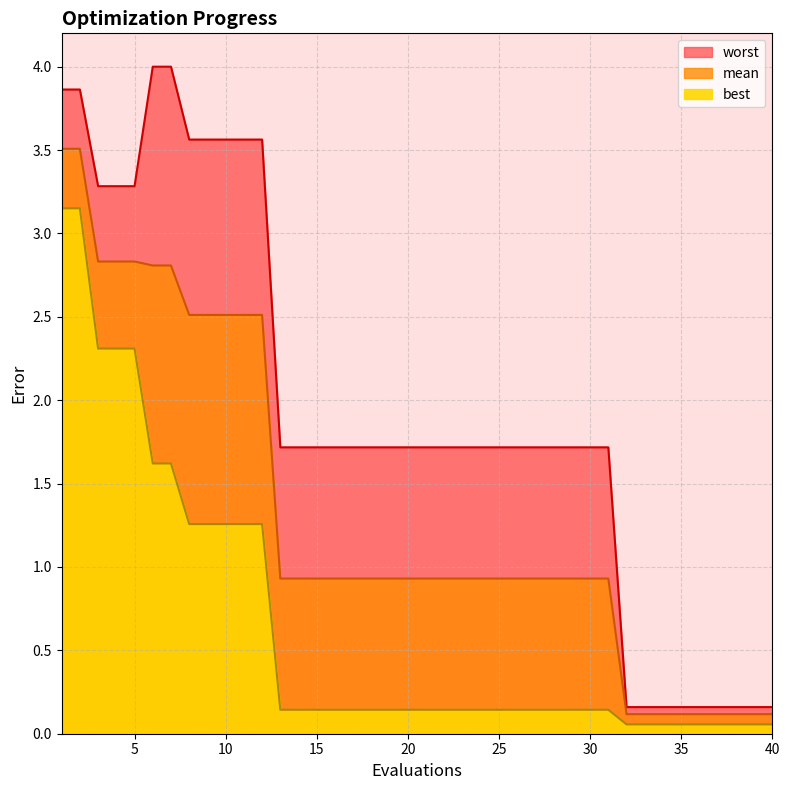

Reading left to right, transcribe all the data shown in this chart.

mean: 1=3.5	2=3.5	3=2.8	4=2.8	5=2.8	6=2.8	7=2.8	8=2.5	9=2.5	10=2.5	11=2.5	12=2.5	13=0.9	14=0.9	15=0.9	16=0.9	17=0.9	18=0.9	19=0.9	20=0.9	21=0.9	22=0.9	23=0.9	24=0.9	25=0.9	26=0.9	27=0.9	28=0.9	29=0.9	30=0.9	31=0.9	32=0.1	33=0.1	34=0.1	35=0.1	36=0.1	37=0.1	38=0.1	39=0.1	40=0.1
best: 1=3.2	2=3.2	3=2.3	4=2.3	5=2.3	6=1.6	7=1.6	8=1.3	9=1.3	10=1.3	11=1.3	12=1.3	13=0.1	14=0.1	15=0.1	16=0.1	17=0.1	18=0.1	19=0.1	20=0.1	21=0.1	22=0.1	23=0.1	24=0.1	25=0.1	26=0.1	27=0.1	28=0.1	29=0.1	30=0.1	31=0.1	32=0.1	33=0.1	34=0.1	35=0.1	36=0.1	37=0.1	38=0.1	39=0.1	40=0.1
worst: 1=3.9	2=3.9	3=3.3	4=3.3	5=3.3	6=4.0	7=4.0	8=3.6	9=3.6	10=3.6	11=3.6	12=3.6	13=1.7	14=1.7	15=1.7	16=1.7	17=1.7	18=1.7	19=1.7	20=1.7	21=1.7	22=1.7	23=1.7	24=1.7	25=1.7	26=1.7	27=1.7	28=1.7	29=1.7	30=1.7	31=1.7	32=0.2	33=0.2	34=0.2	35=0.2	36=0.2	37=0.2	38=0.2	39=0.2	40=0.2